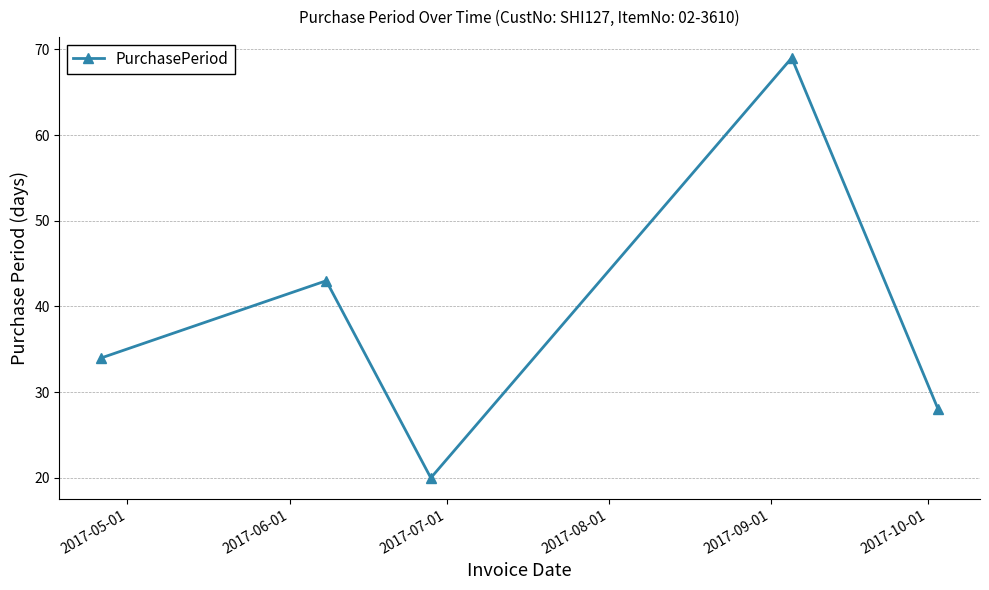

What is the value of the 2nd point from the left?

43